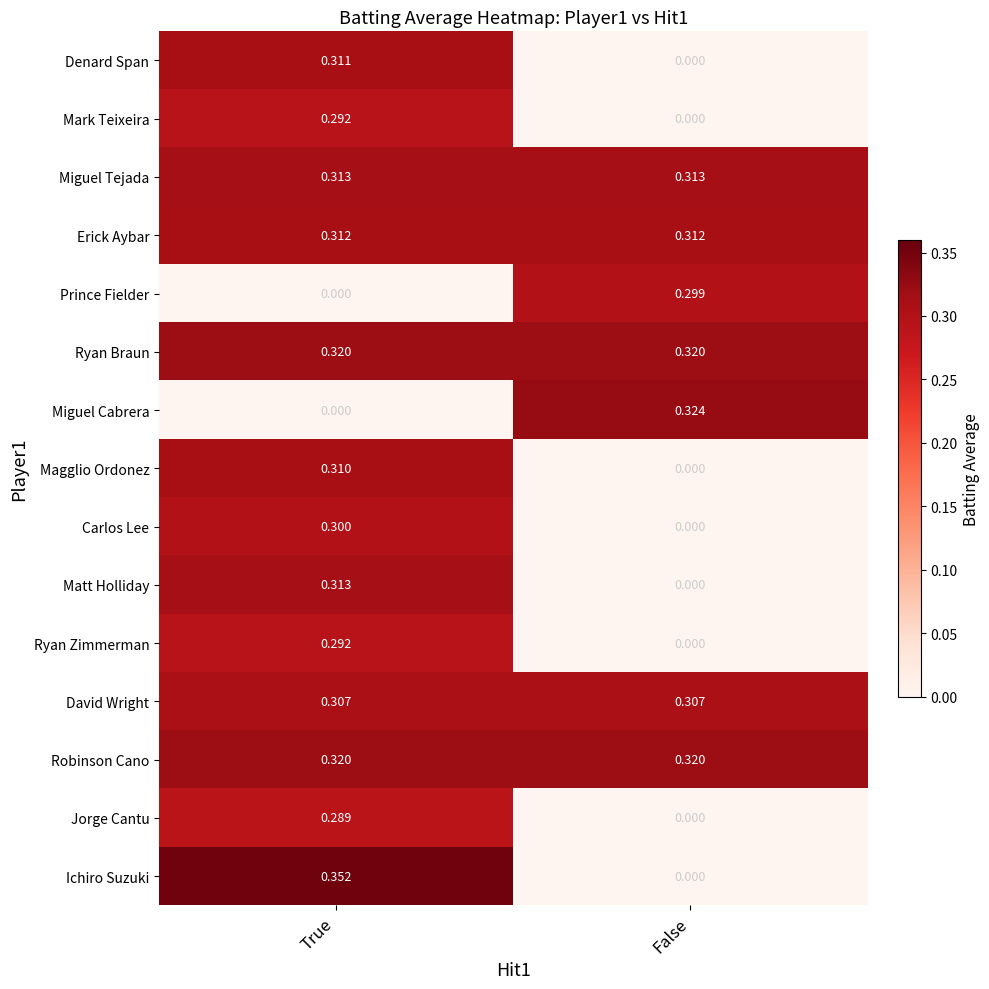

Which category has the highest value in the Carlos Lee series?

True